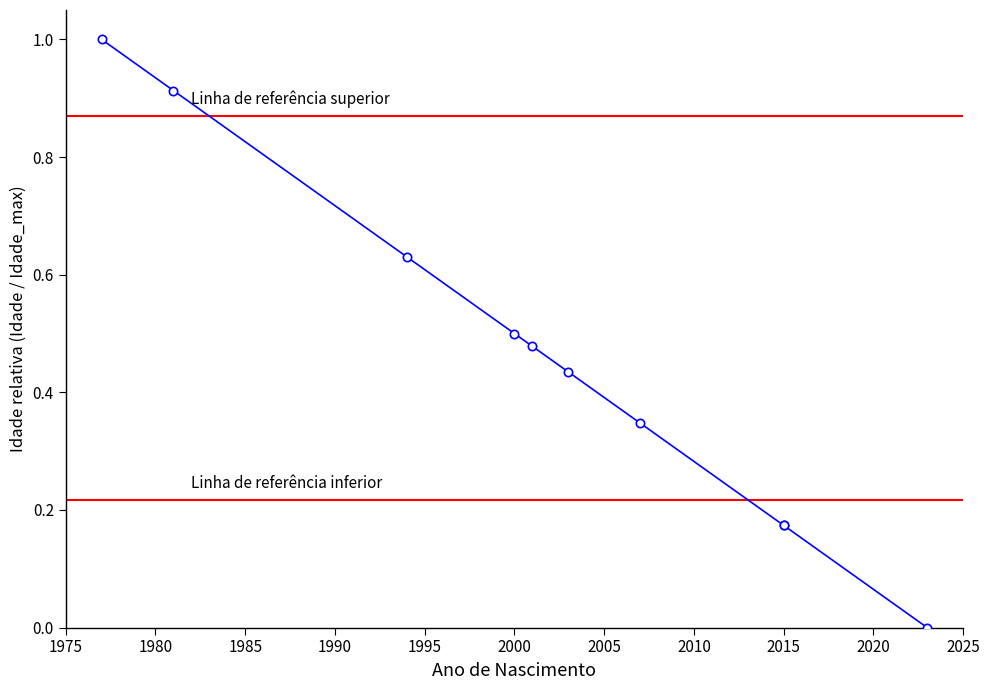

How many values are above zero?

9